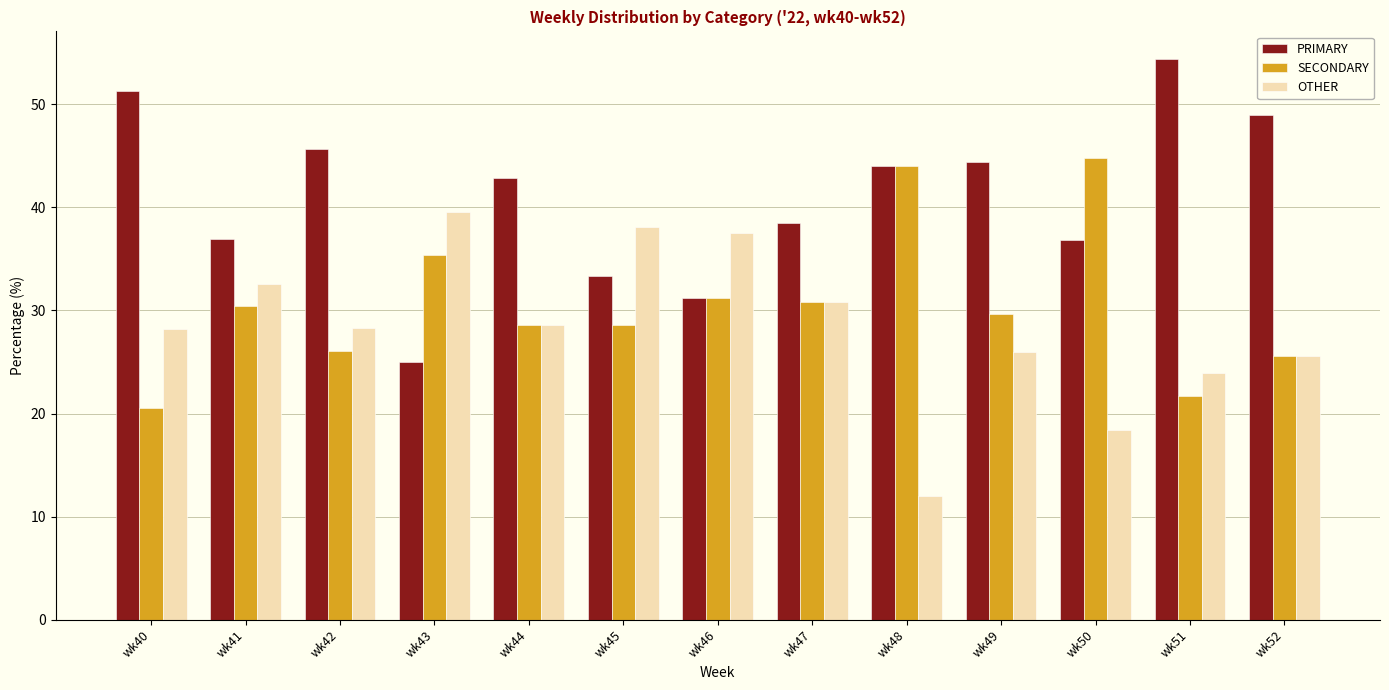

What is the spread (max minus min) of values at wk49?

18.5